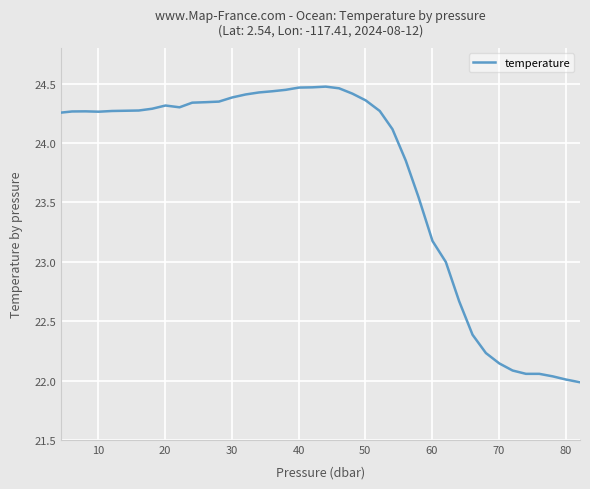

How many lines are shown in the chart?

1